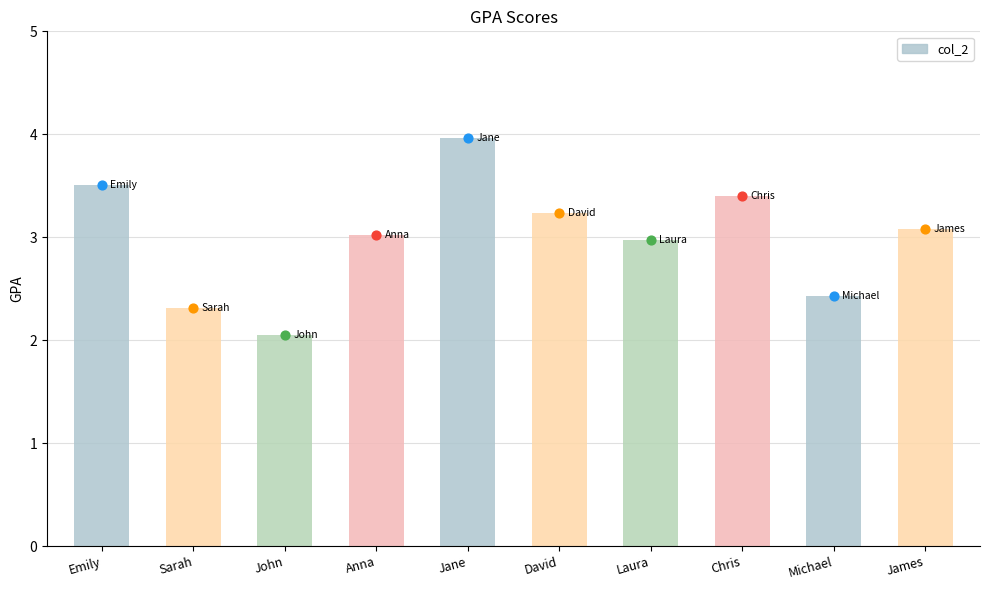

Between John and James, which is larger?

James